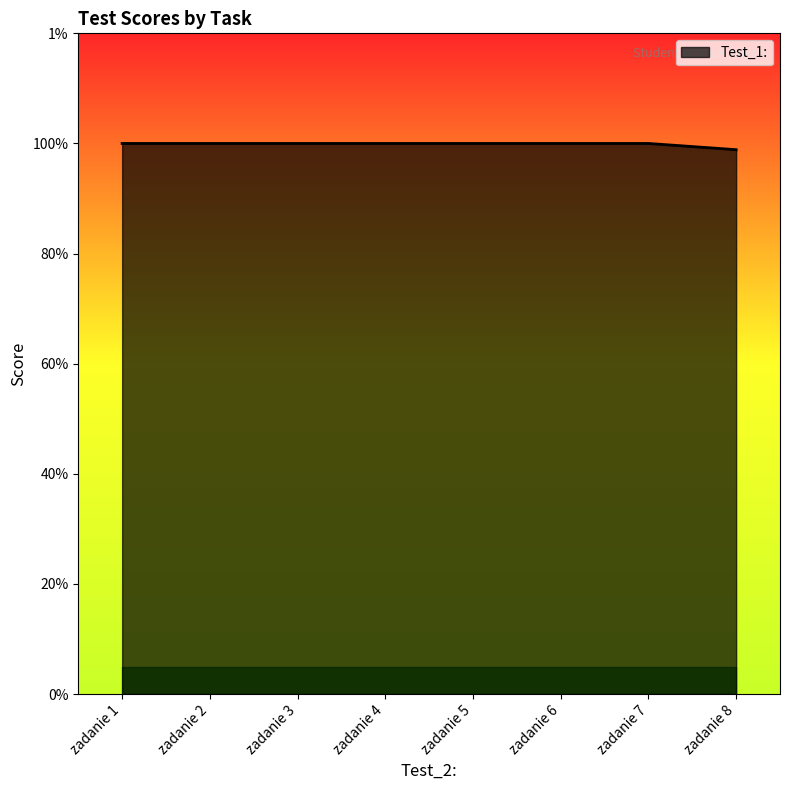

Does the chart display data point markers on the line(s)?

No